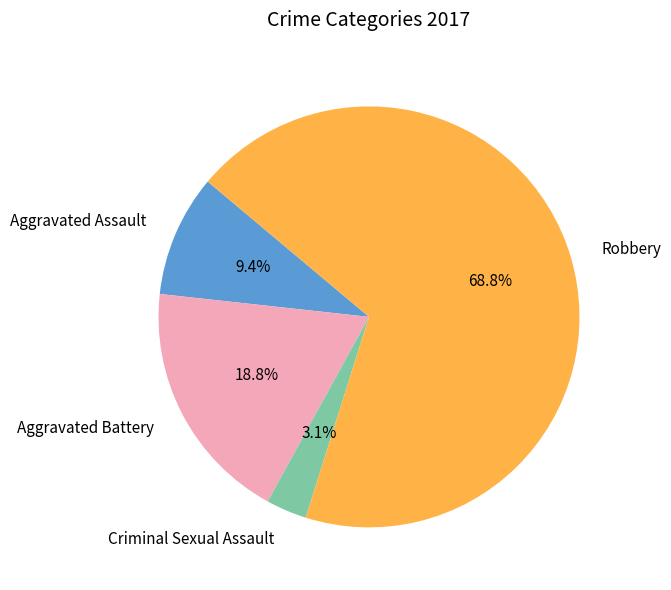

Between Criminal Sexual Assault and Robbery, which is larger?

Robbery